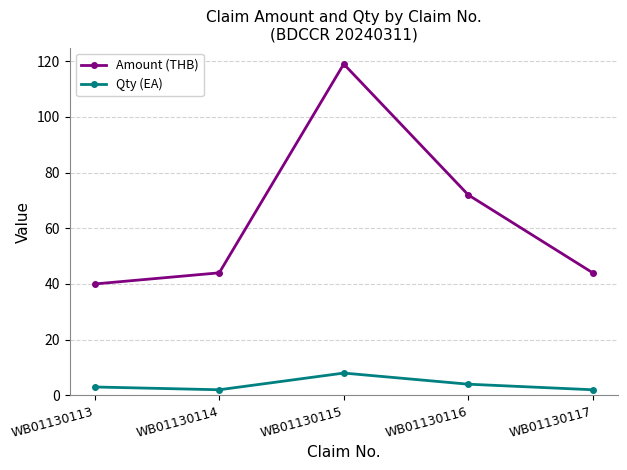

Which series has the widest spread of values?

Amount (THB)